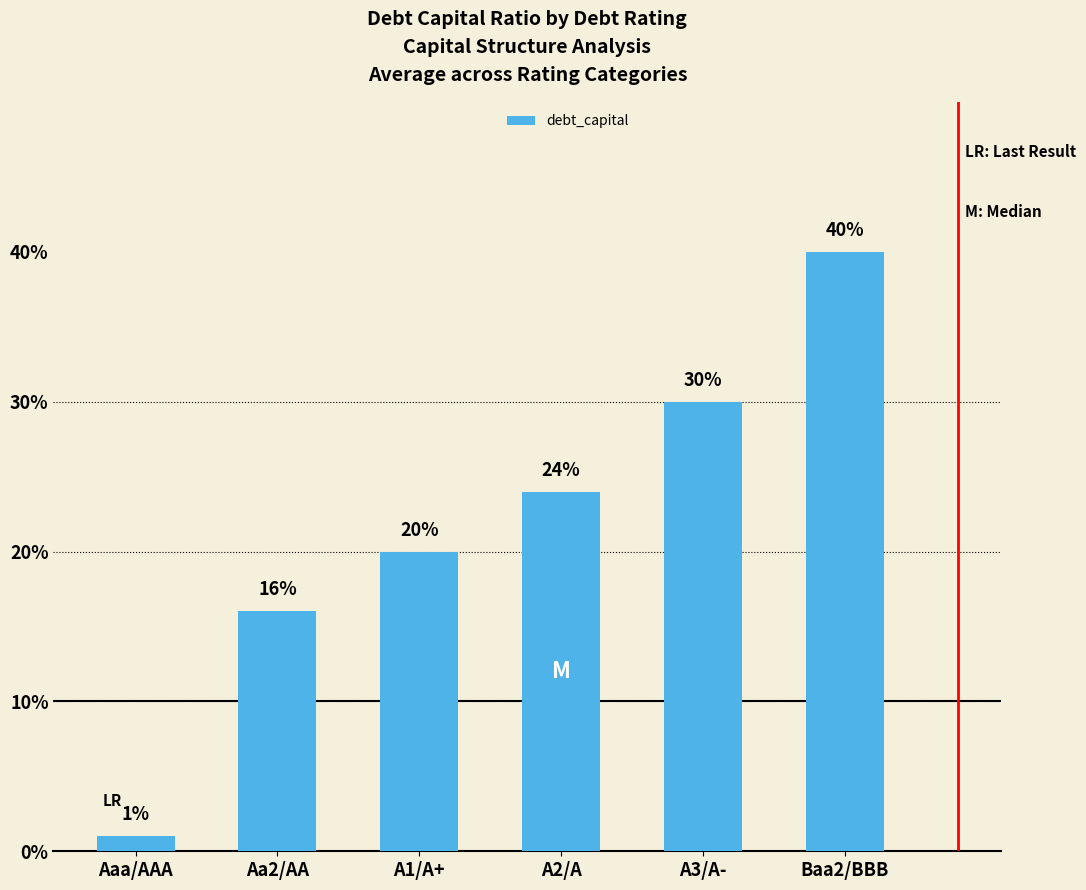

Does the chart contain any negative values?

No